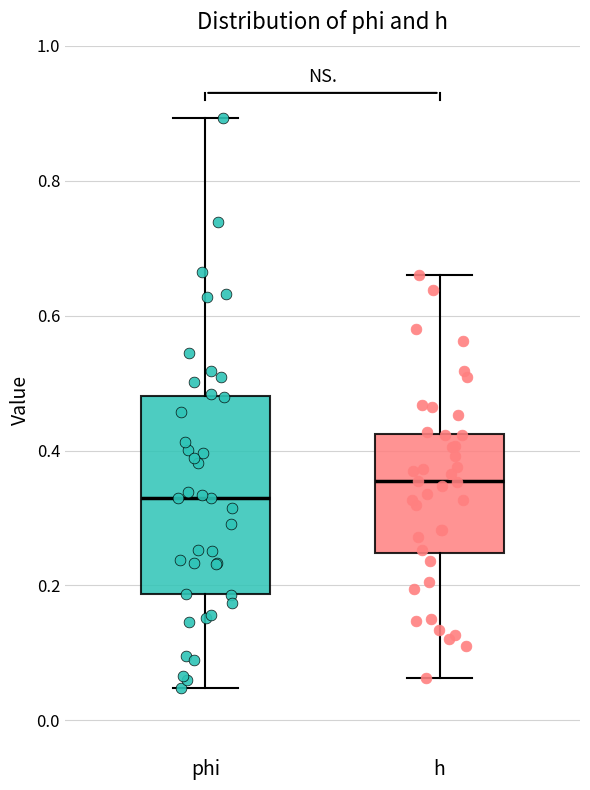

Reading left to right, transcribe this box plot: for each box, give where its median line is, the range the box spans, and where its two whiskers end, as read against the y-axis. The values are not printed on the chart, so give them approximately, as read against the axis.

phi: median 0.32, box 0.18 to 0.48, whiskers 0.04 to 0.90
h: median 0.36, box 0.24 to 0.42, whiskers 0.06 to 0.66